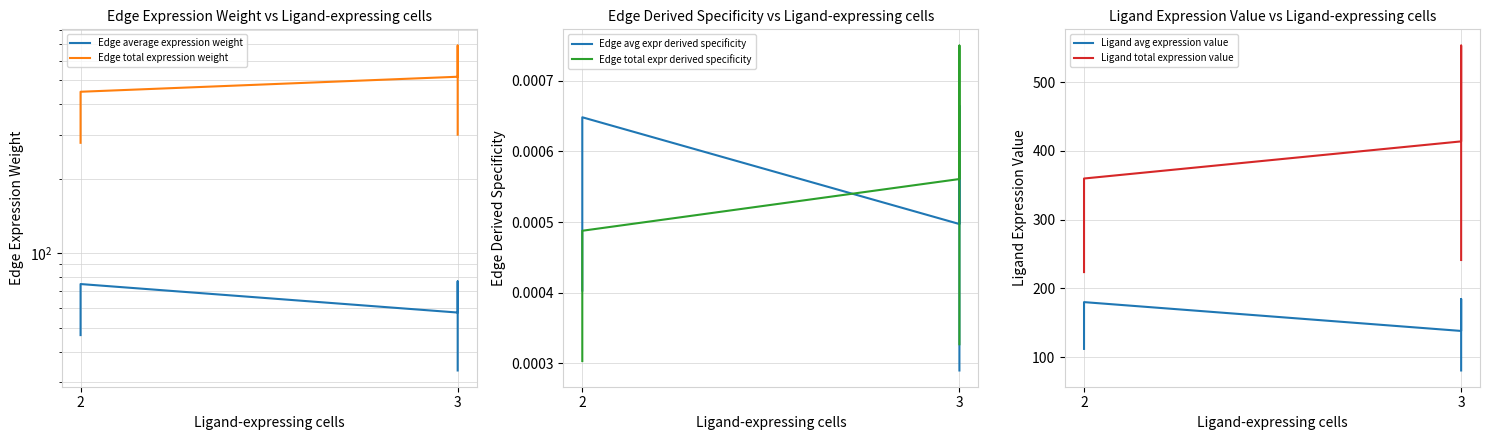

True or false: Edge total expression weight and Edge avg expr derived specificity intersect in this chart.

False